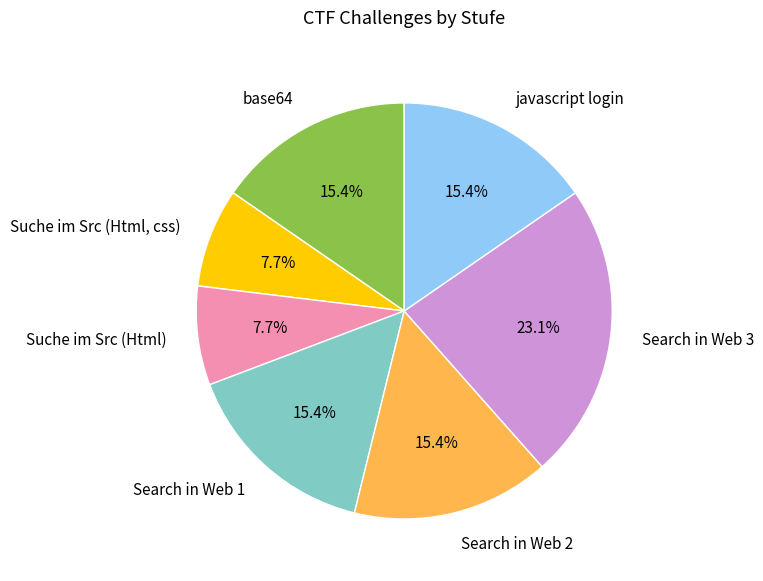

Which has a higher value, Suche im Src (Html, css) or base64?

base64